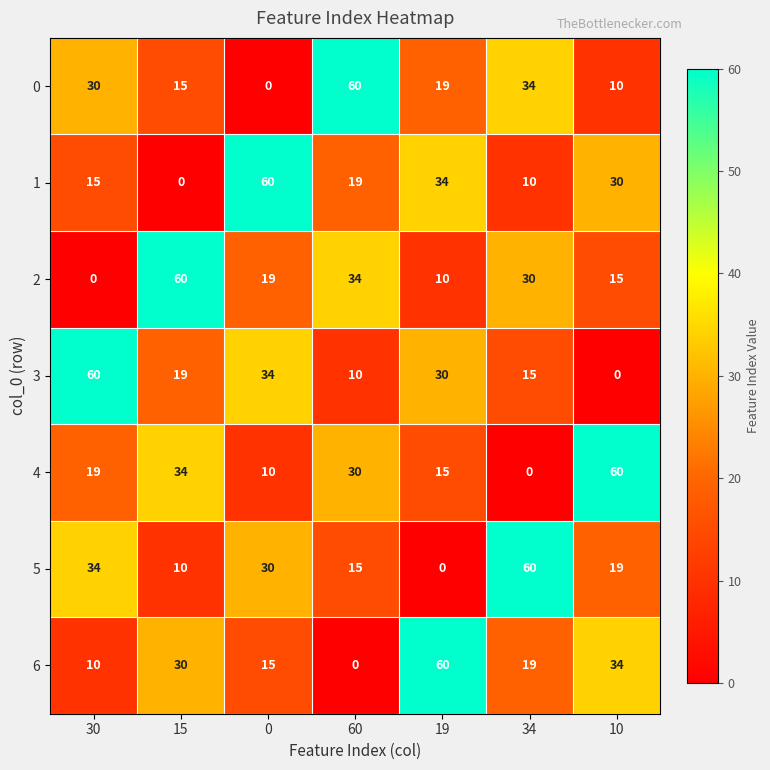

What is the difference between the maximum and minimum values in the 0 series?

60